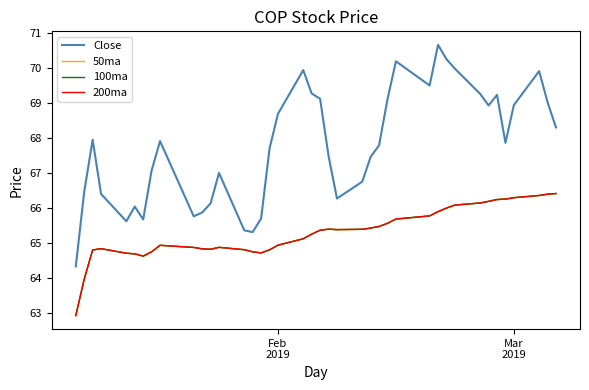

What is the highest value of the 200ma series?

66.4